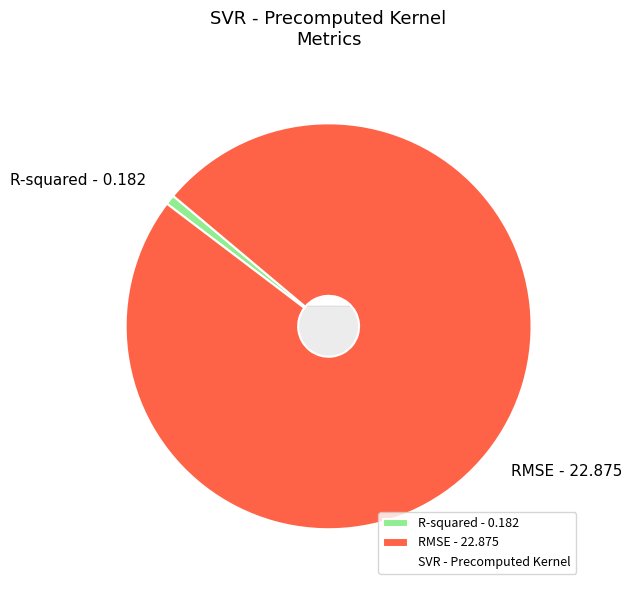

True or false: RMSE accounts for 99% of the total.

True